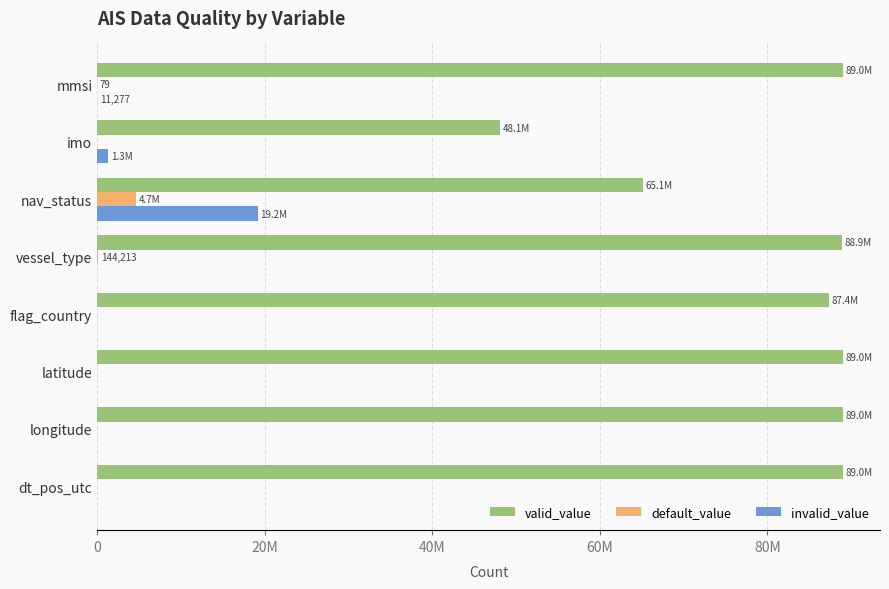

What is the difference between the maximum and minimum values in the default_value series?

4680383